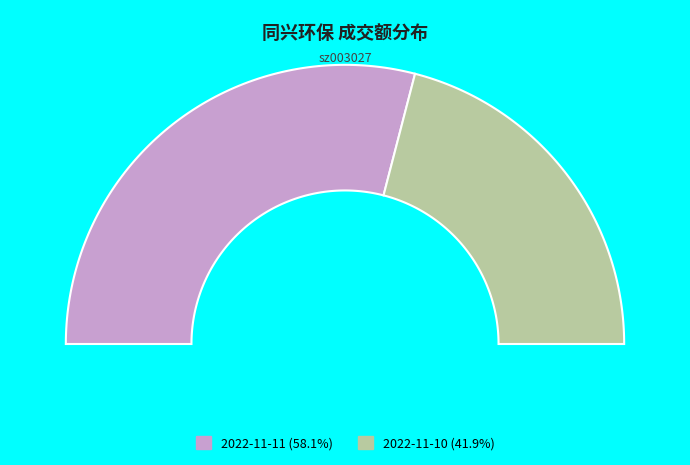

To the nearest percent, what is the difference between the 2022-11-11 and 2022-11-10 slice percentages?

16%